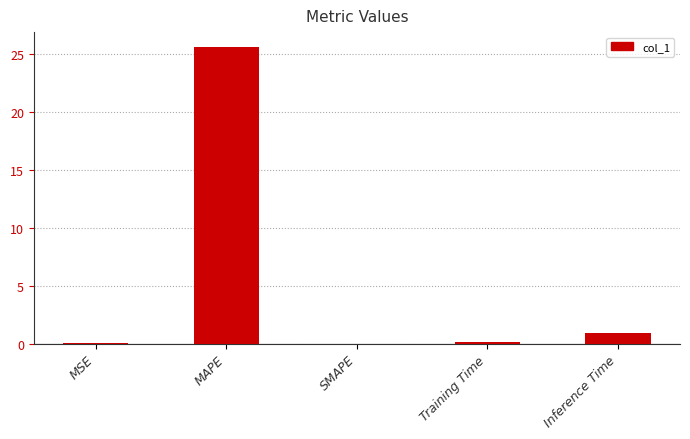

True or false: the data shows 0.1 at Training Time.

True